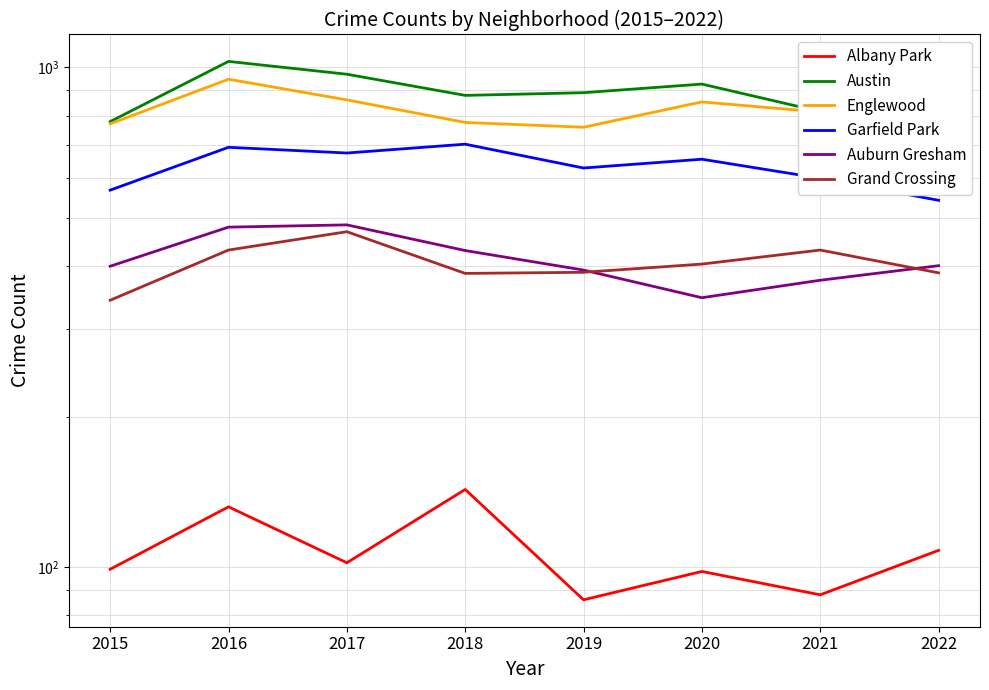

In Auburn Gresham, how many points are higher than both neighbors (excluding endpoints)?

1